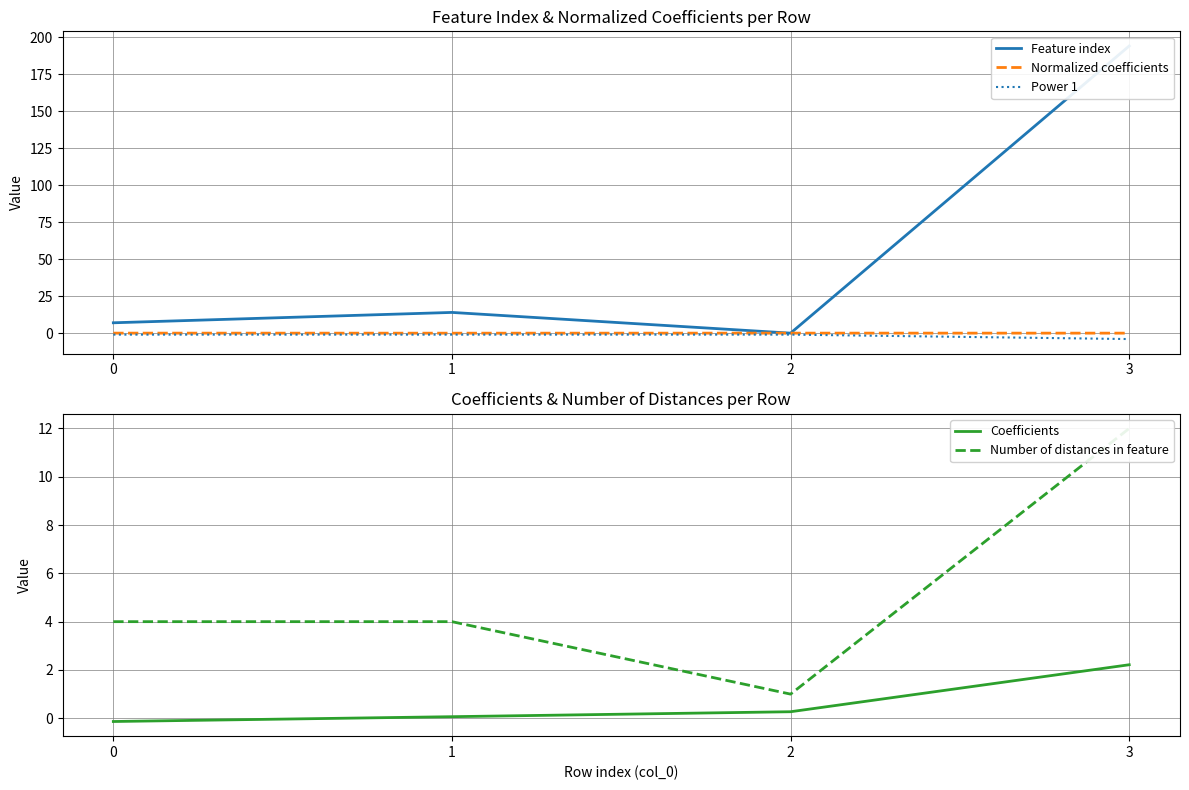

How many lines are shown in the chart?

5